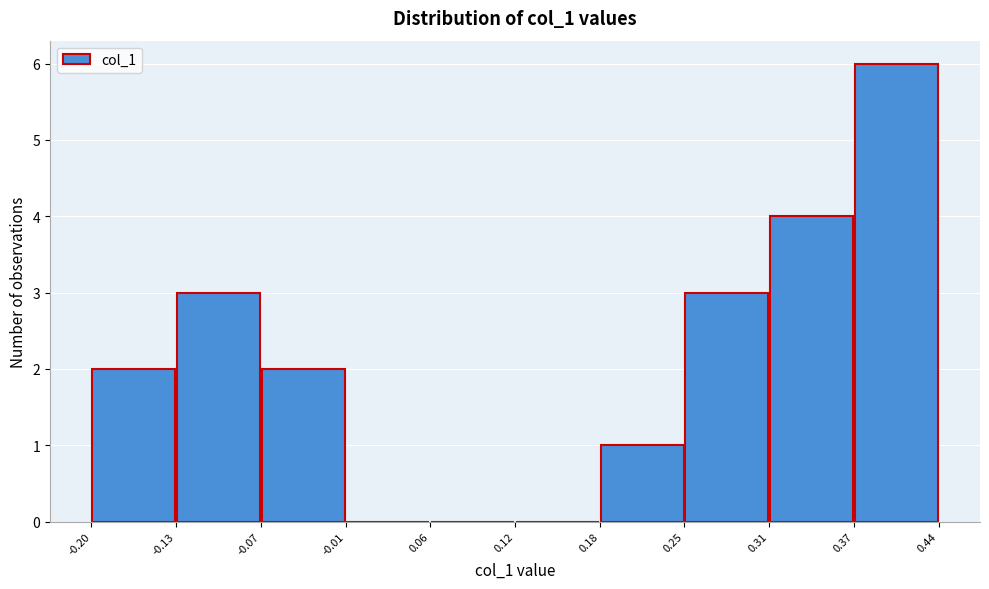

How tall is the bar that spans 0.18 to 0.25 on the x-axis? The values are not printed on the chart, so give them approximately, as read against the axis.

1